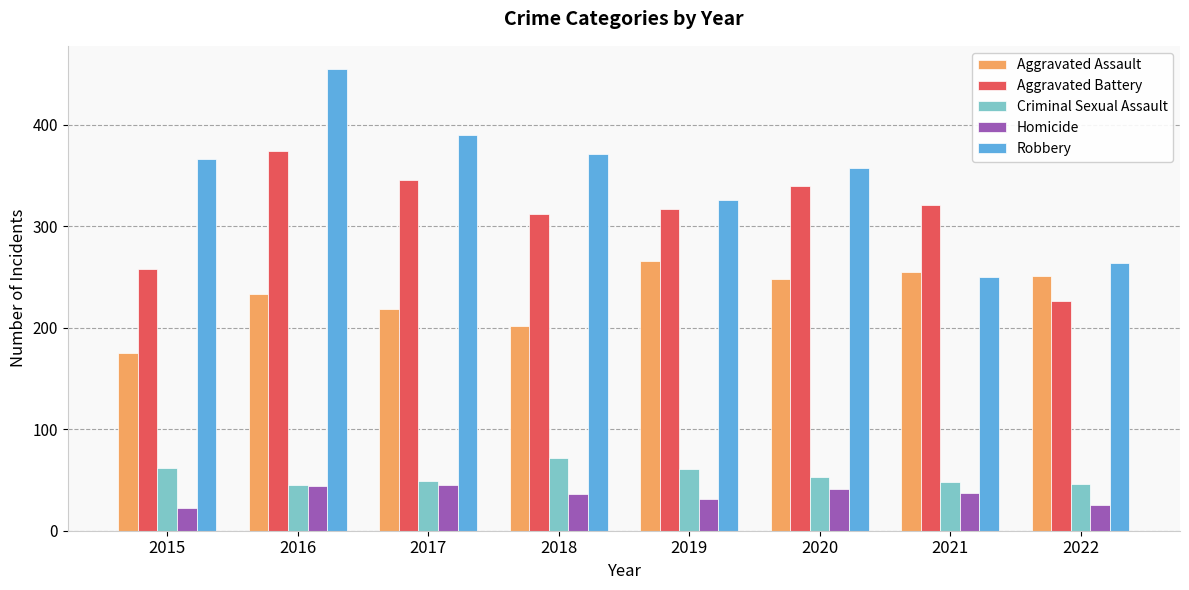

Which series has the largest total across all categories?

Robbery